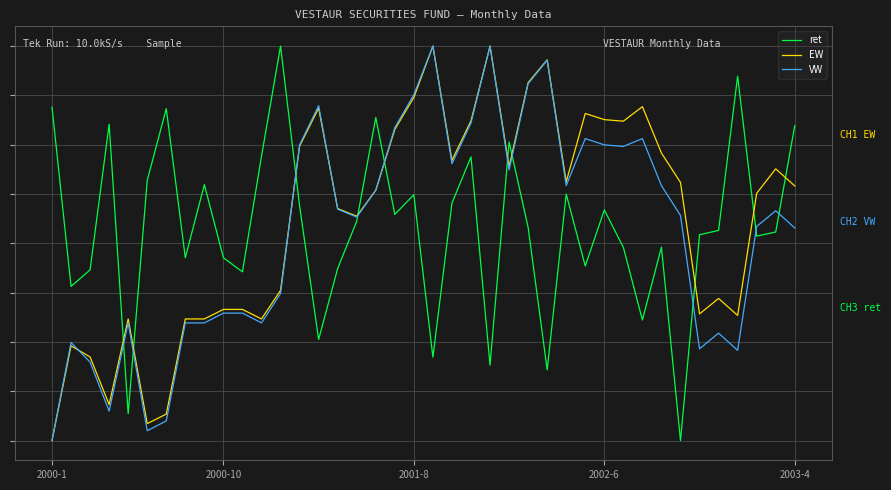

Rank the series by their average value, from lowest to highest.

VW, ret, EW